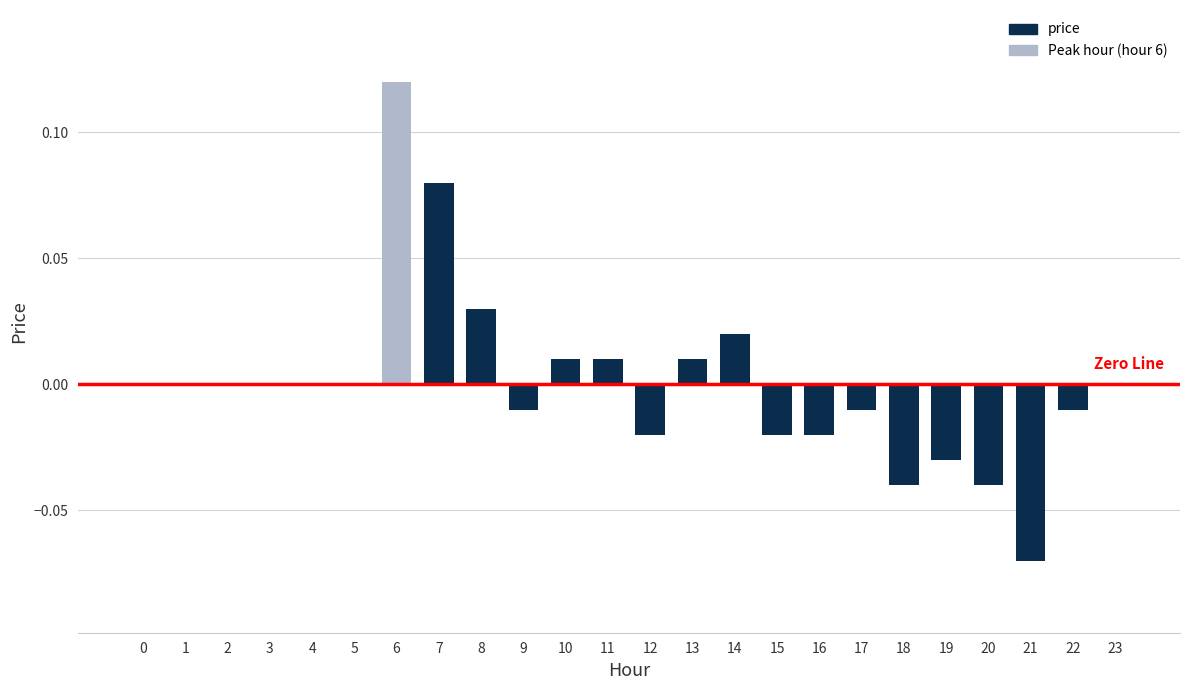

Which category has the highest value across all series?

6